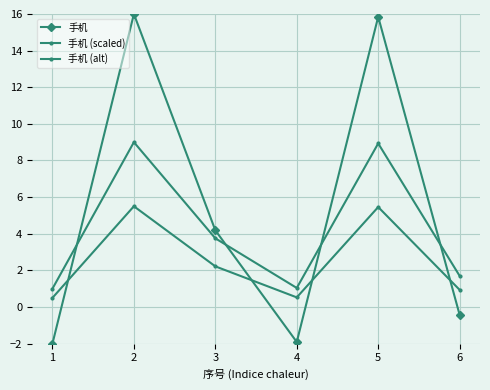

Is it true that 手机 (alt) equals 5.5 at 5?

True